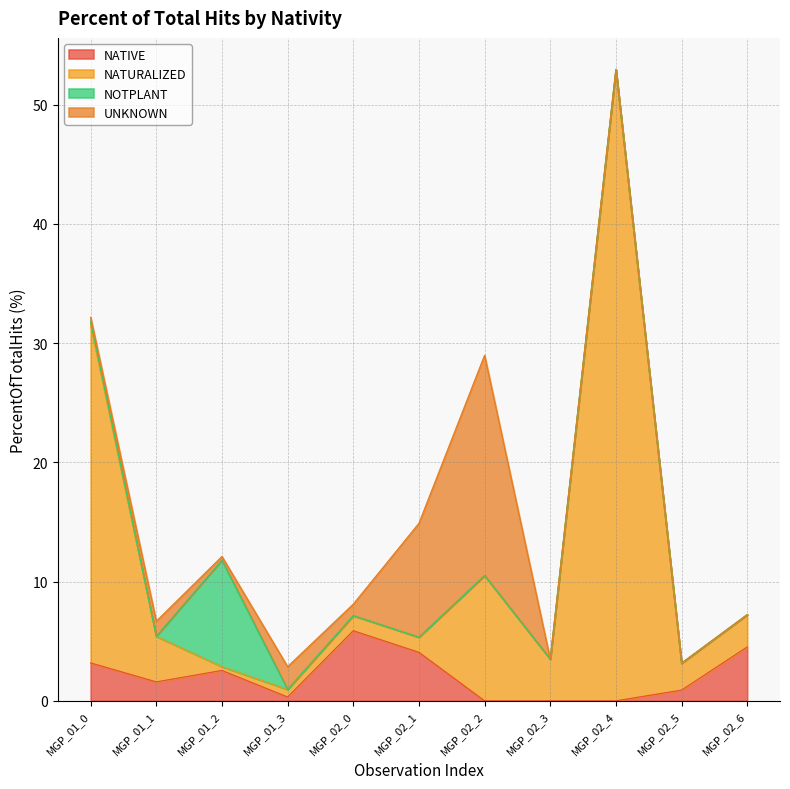

Where does the NATURALIZED series first go above 5?

MGP_01_0